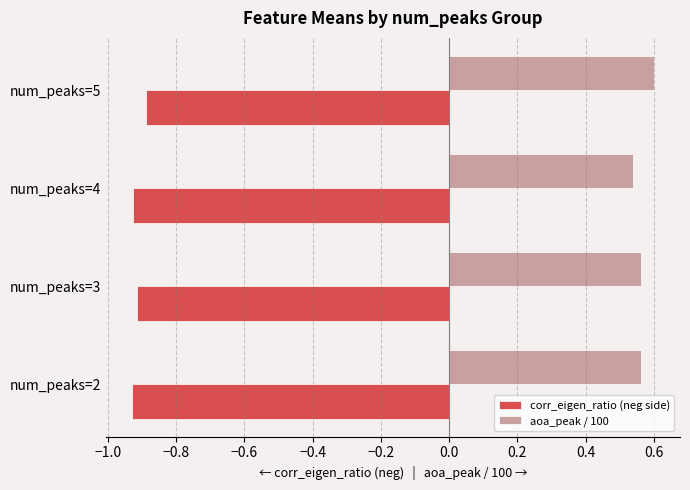

Is it true that corr_eigen_ratio (neg side) equals -0.9 at num_peaks=2?

True